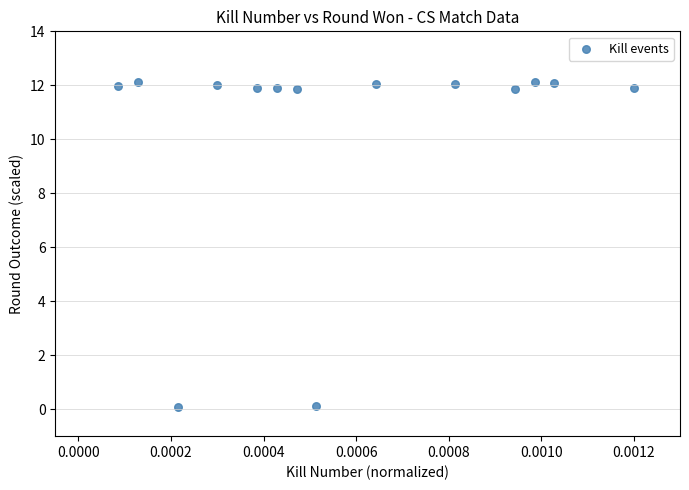

What is the range of Y values (max minus min)?

12.1